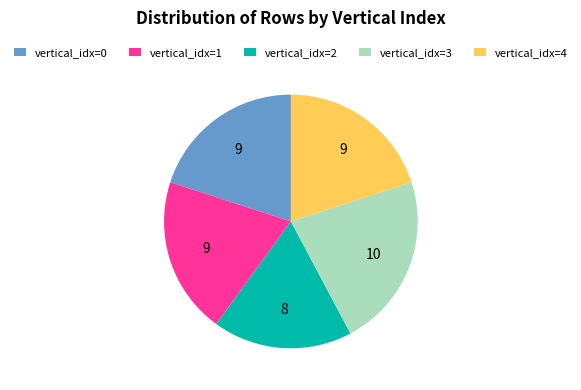

True or false: vertical_idx=0 accounts for 20% of the total.

True